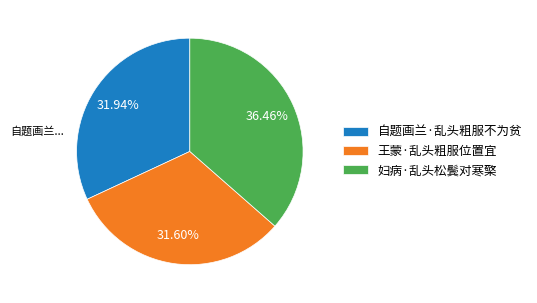

Which slice is the largest?

妇病·乱头松鬓对寒檠